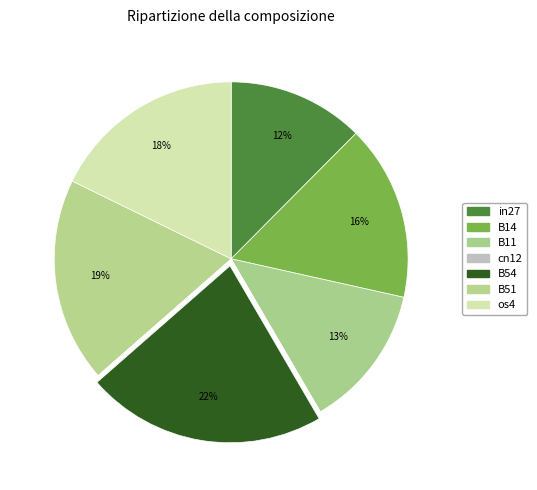

Rank the categories by value from highest to lowest.

B54, B51, os4, B14, B11, in27, cn12